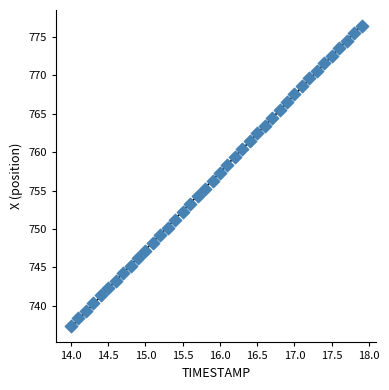

What is the range of Y values (max minus min)?

39.0